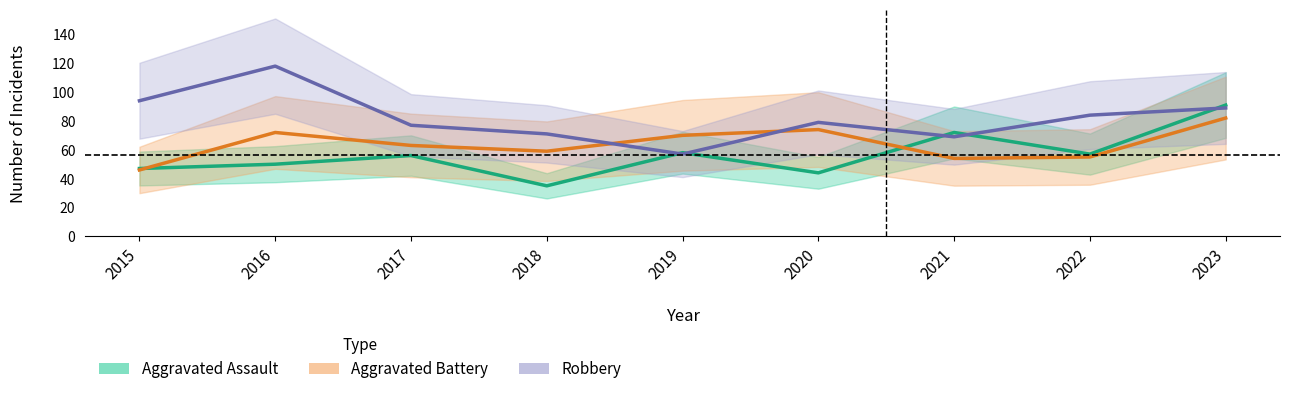

What is the smallest value displayed?

35